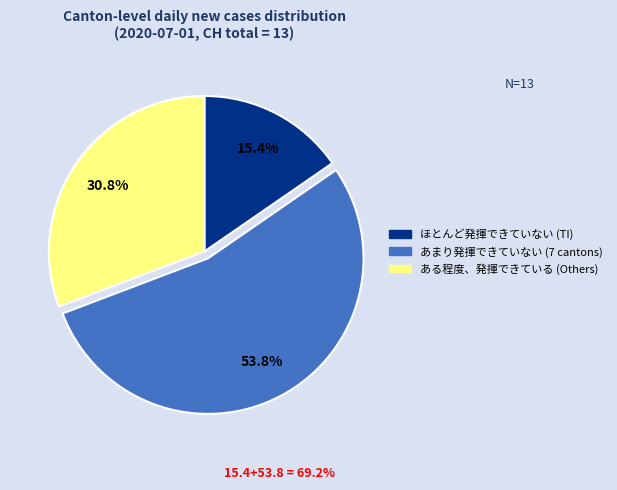

Is there any slice that represents more than half of the pie?

Yes